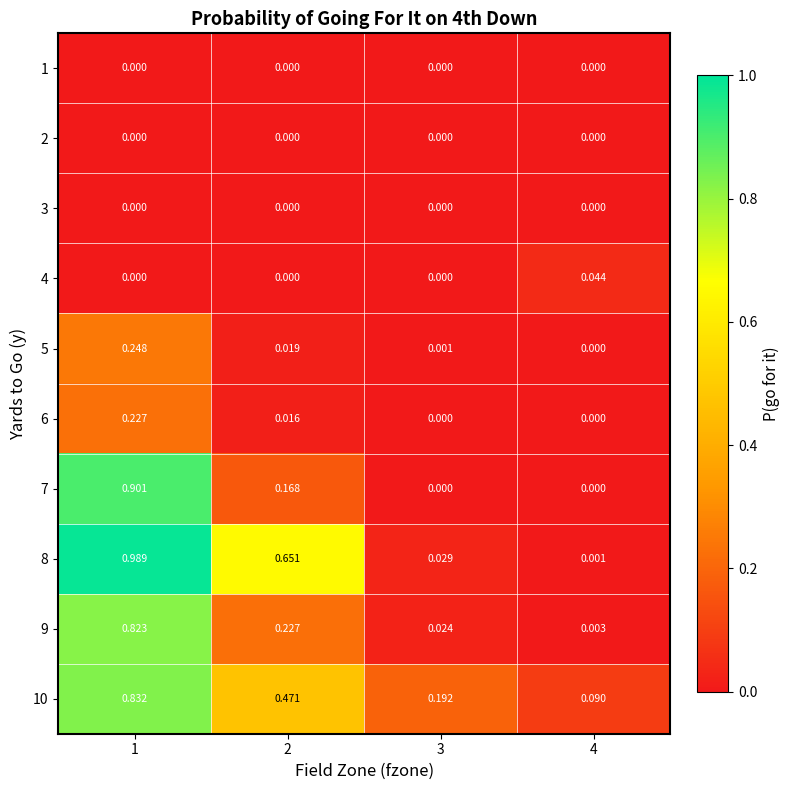

How many categories are shown in the chart?

4